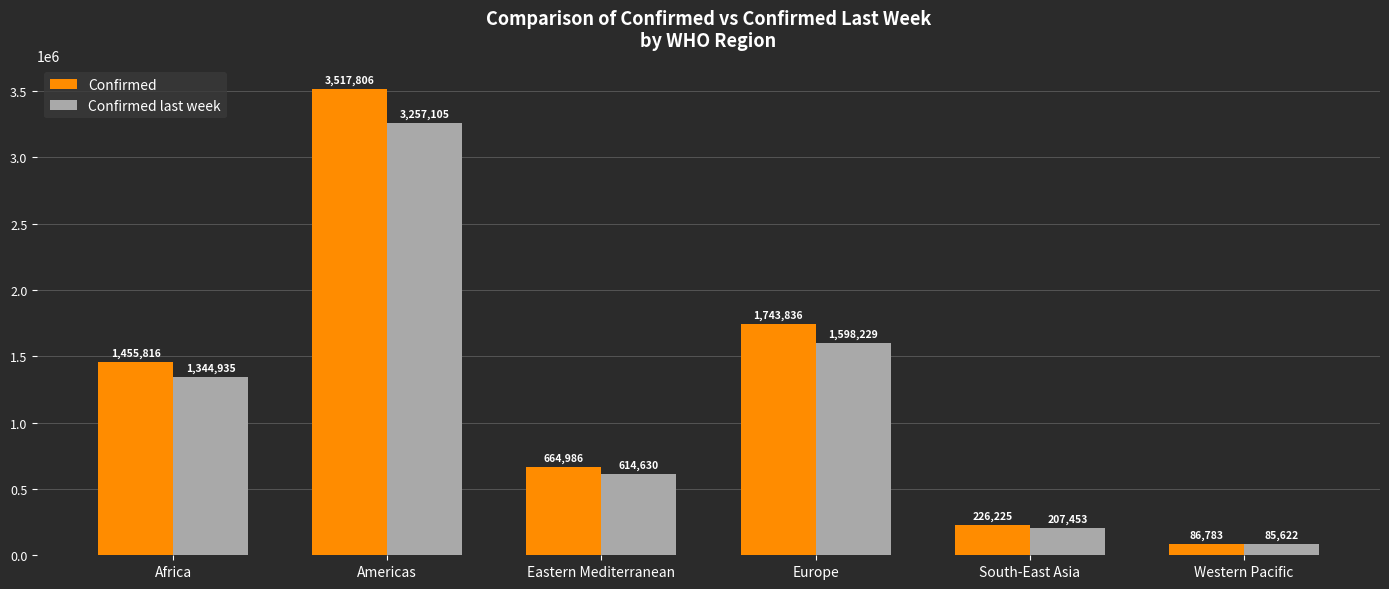

Are the bars horizontal?

No